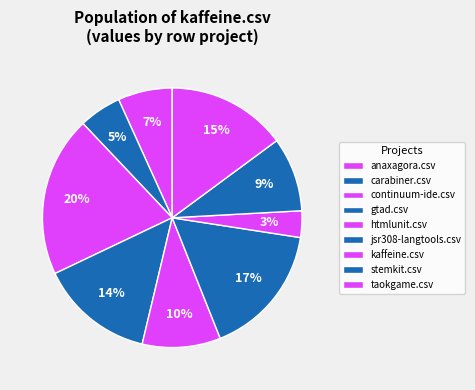

Is it true that gtad.csv is 3% of the pie?

False